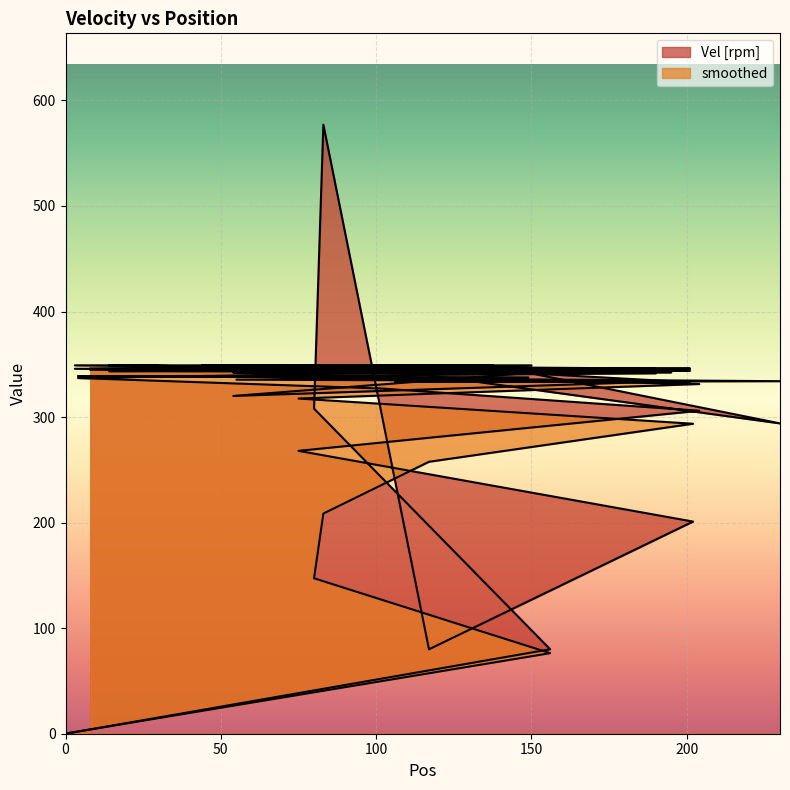

Where is the first local minimum for Vel [rpm]?

117